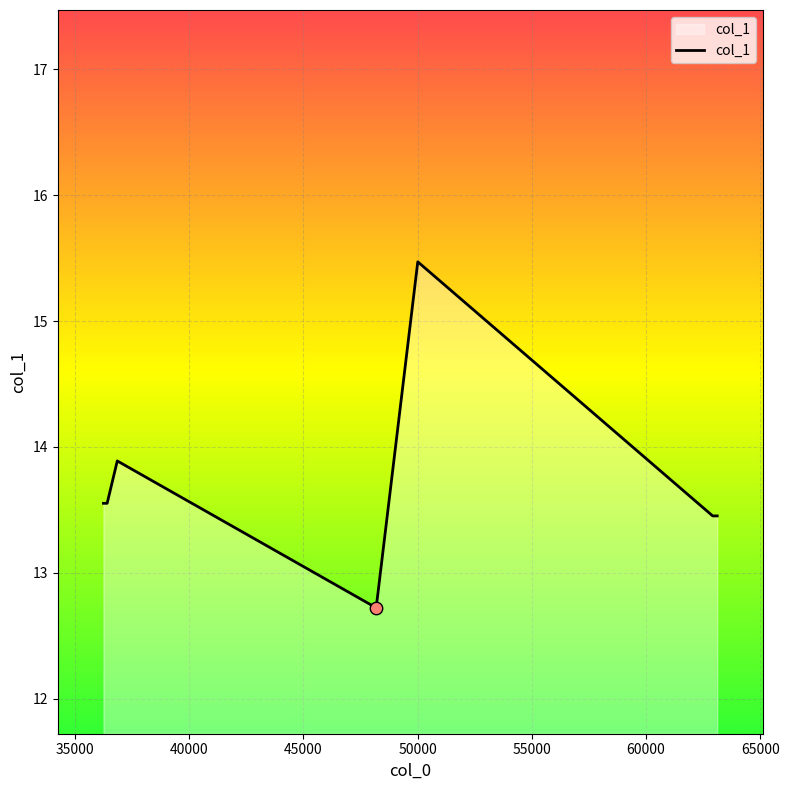

What is the smallest value displayed?

12.7